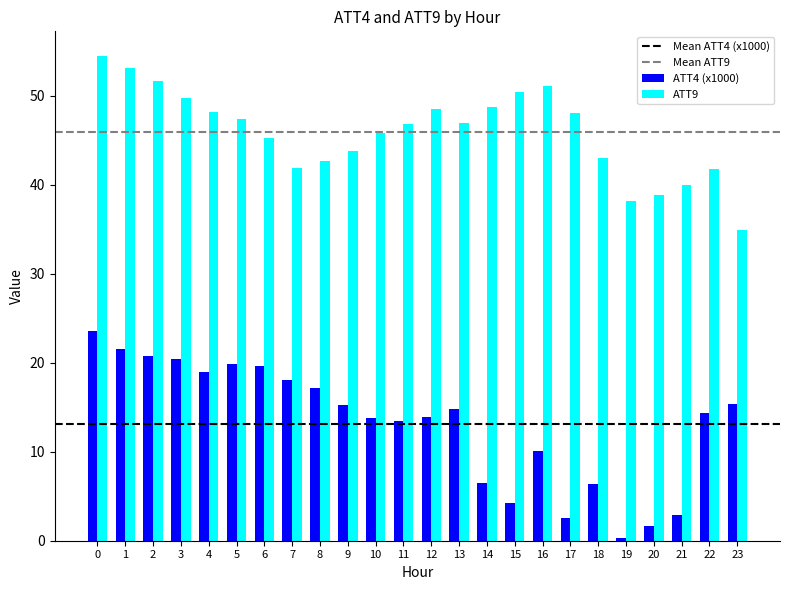

The value of ATT9 at 6 is 45.3. True or false?

True